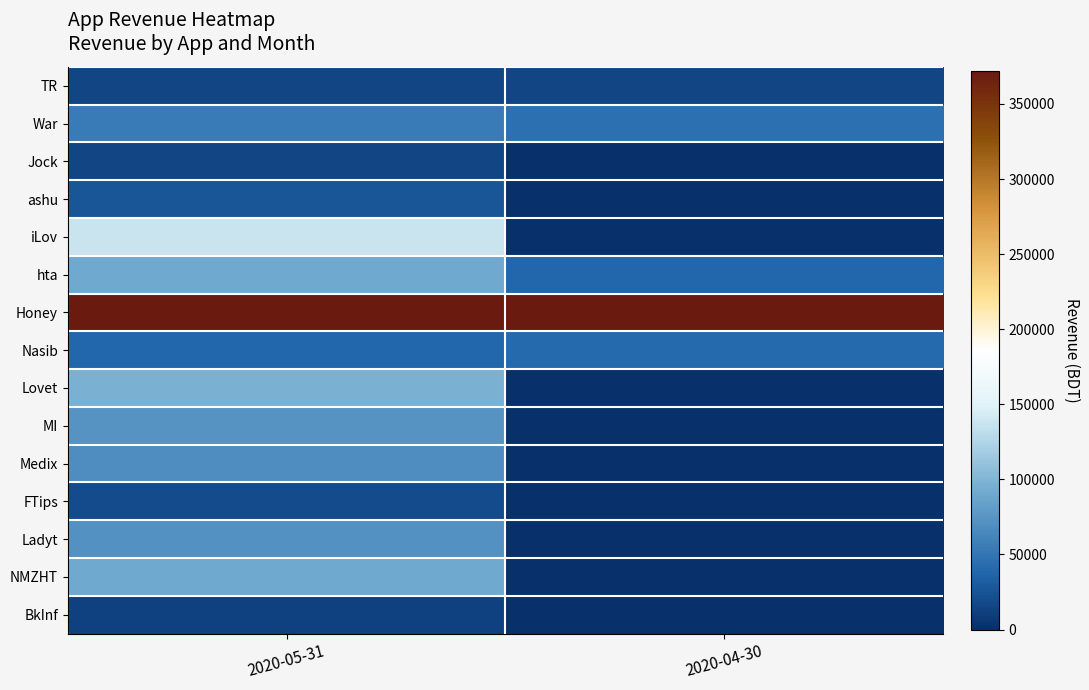

Which series has the largest total across all categories?

Honey